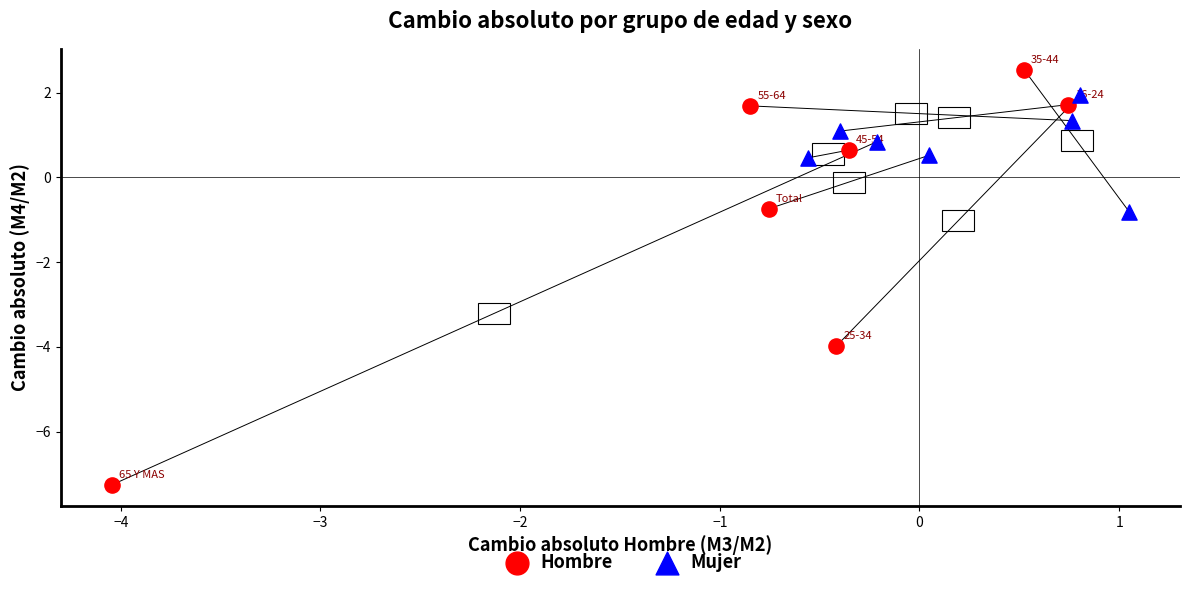

What are all the series names shown in the legend?

Hombre, Mujer